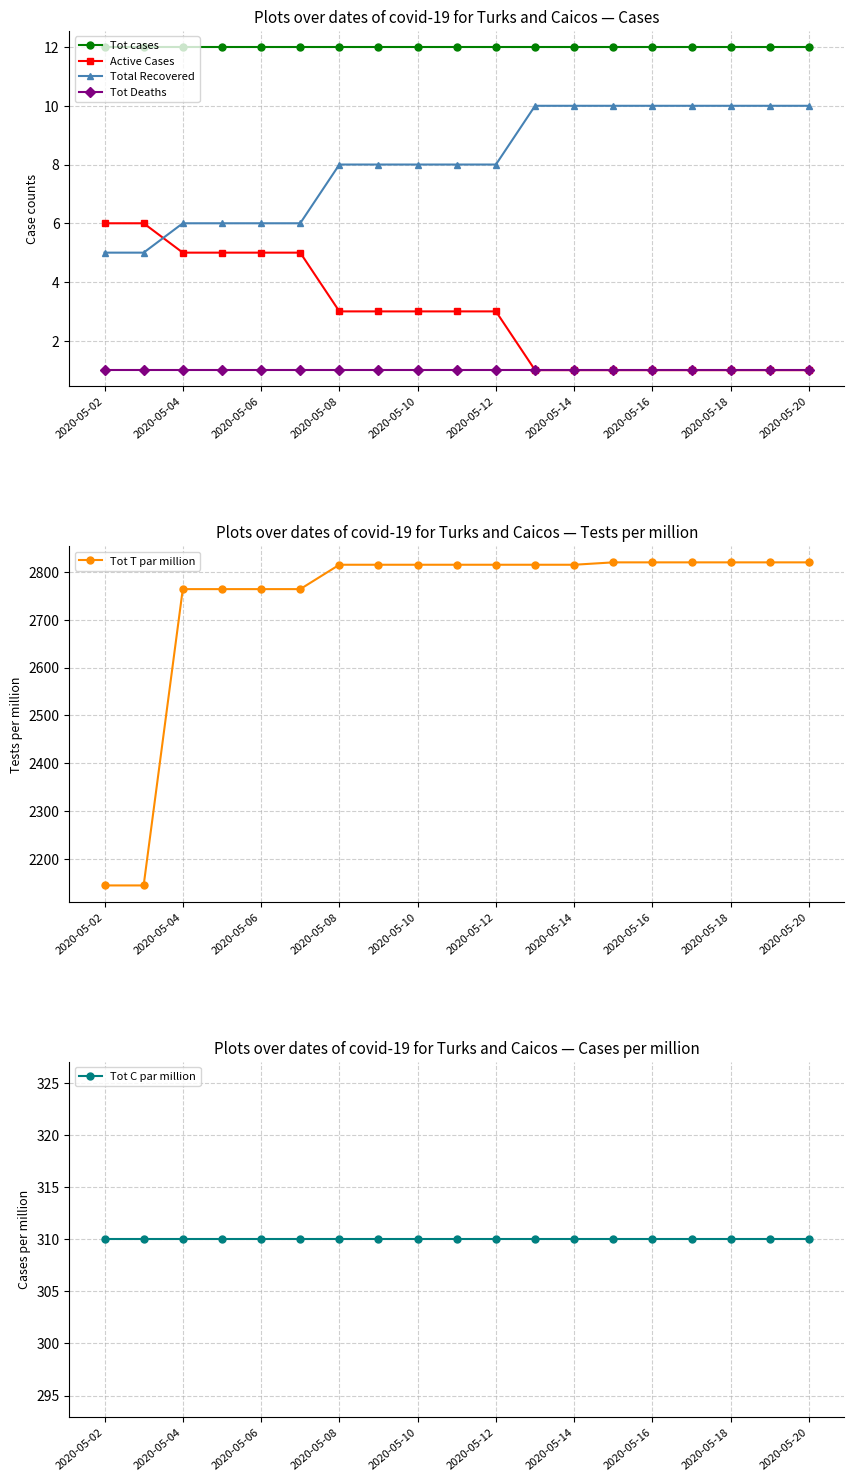

True or false: Tot C par million and Tot T par million intersect in this chart.

False